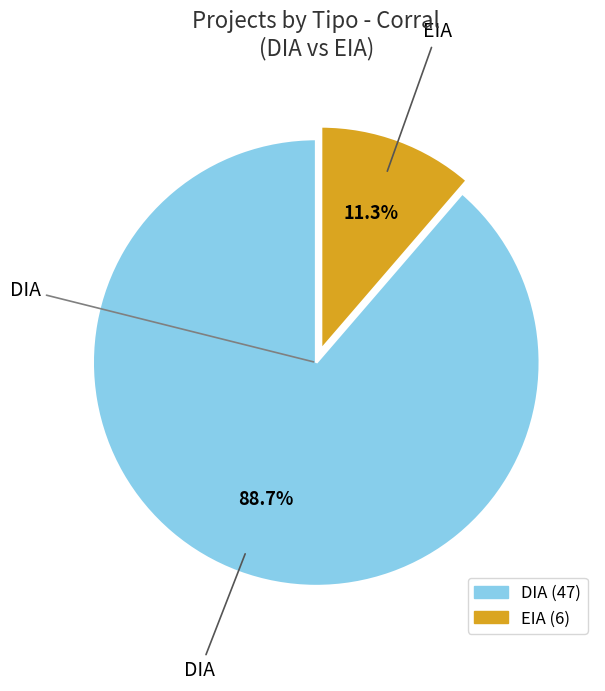

Which has a higher value, EIA or DIA?

DIA